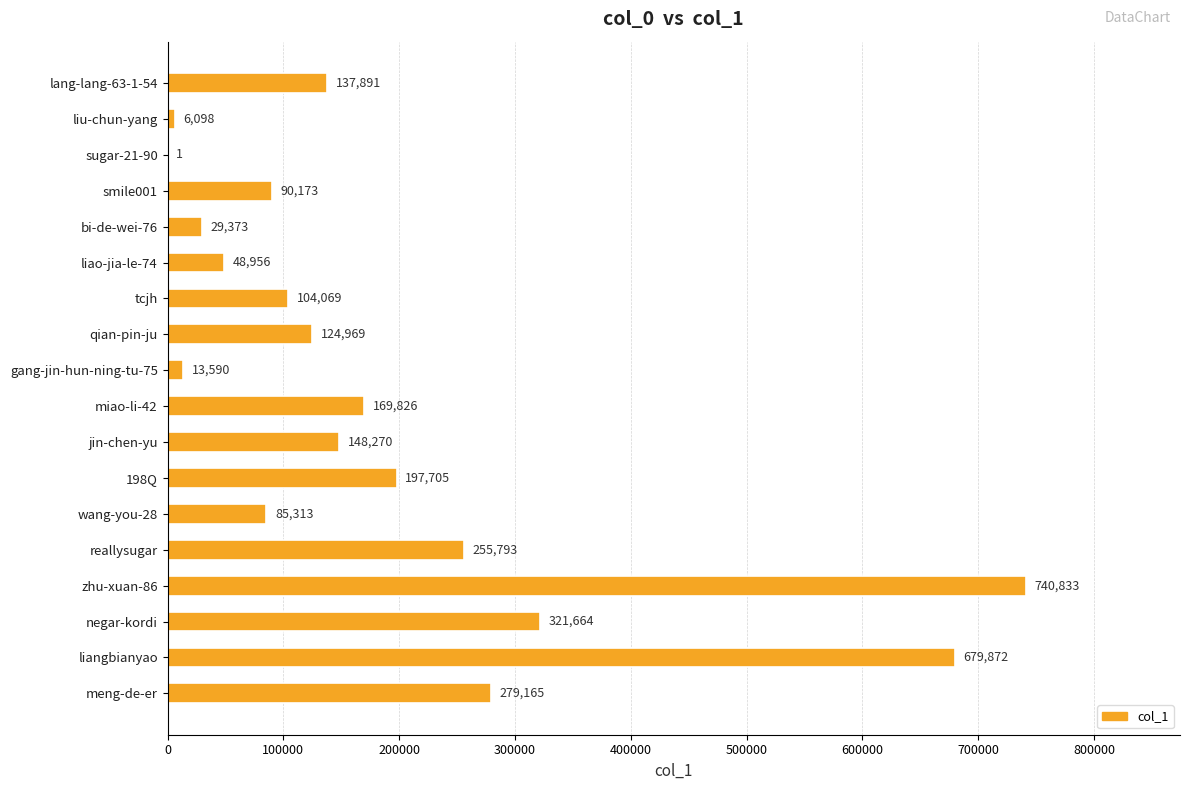

Reading top to bottom, what are all the values shown in this chart?

lang-lang-63-1-54=137891	liu-chun-yang=6098	sugar-21-90=1	smile001=90173	bi-de-wei-76=29373	liao-jia-le-74=48956	tcjh=104069	qian-pin-ju=124969	gang-jin-hun-ning-tu-75=13590	miao-li-42=169826	jin-chen-yu=148270	198Q=197705	wang-you-28=85313	reallysugar=255793	zhu-xuan-86=740833	negar-kordi=321664	liangbianyao=679872	meng-de-er=279165